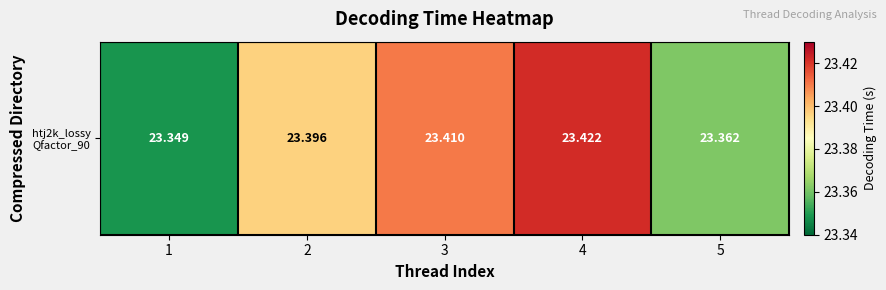

The value at 4 is 23.4. True or false?

True